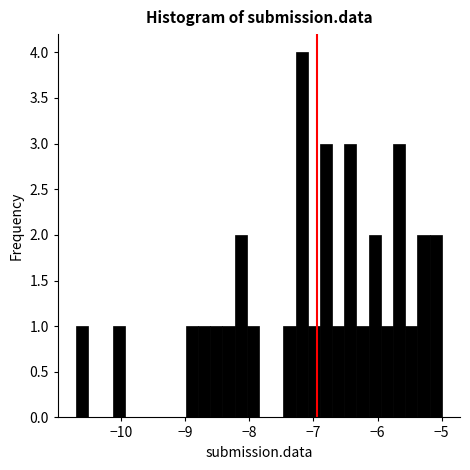

Read against the x-axis, roughly where is the centre of the tallest bar?

-7.2